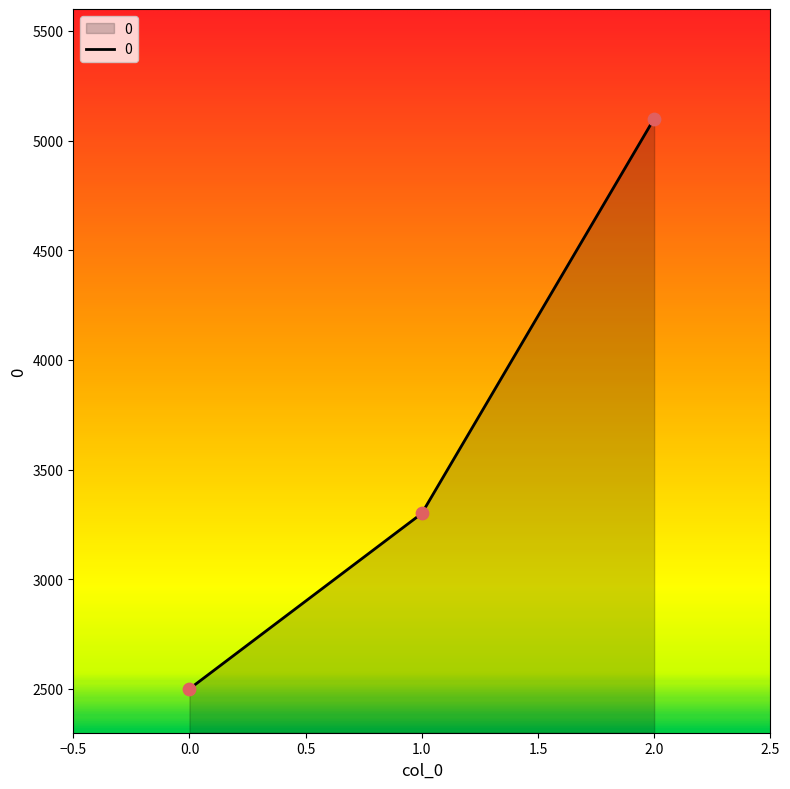

What is the change in value from 1.0 to 2.0?

+1800